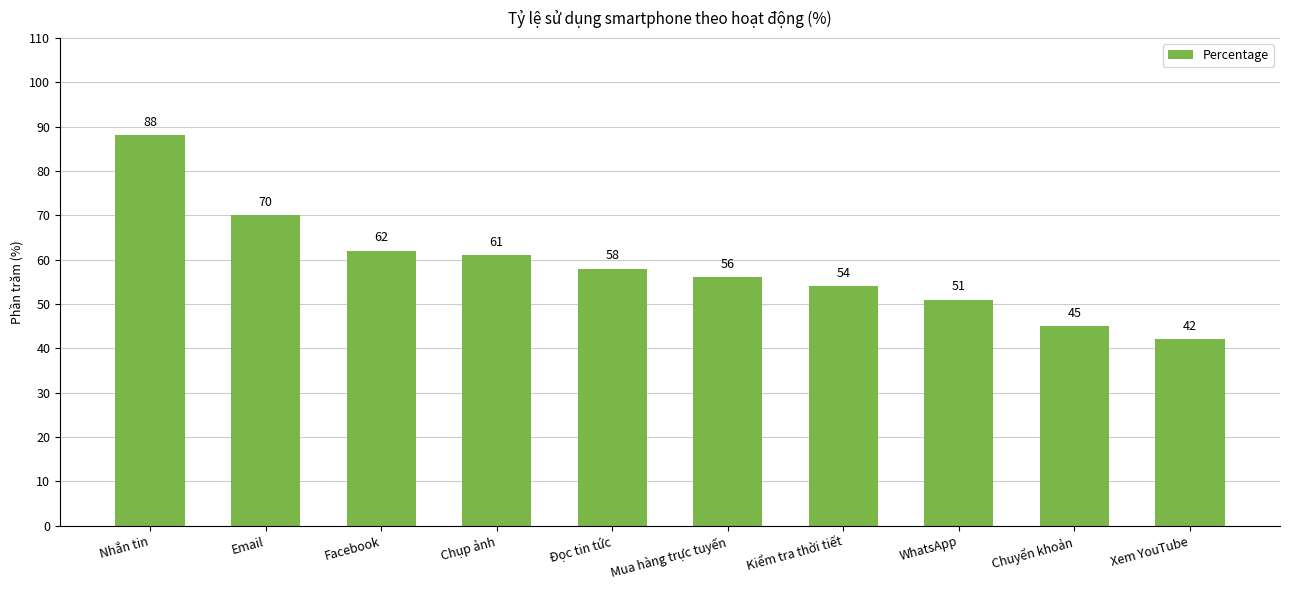

Reading left to right, transcribe all the data shown in this chart.

88	70	62	61	58	56	54	51	45	42